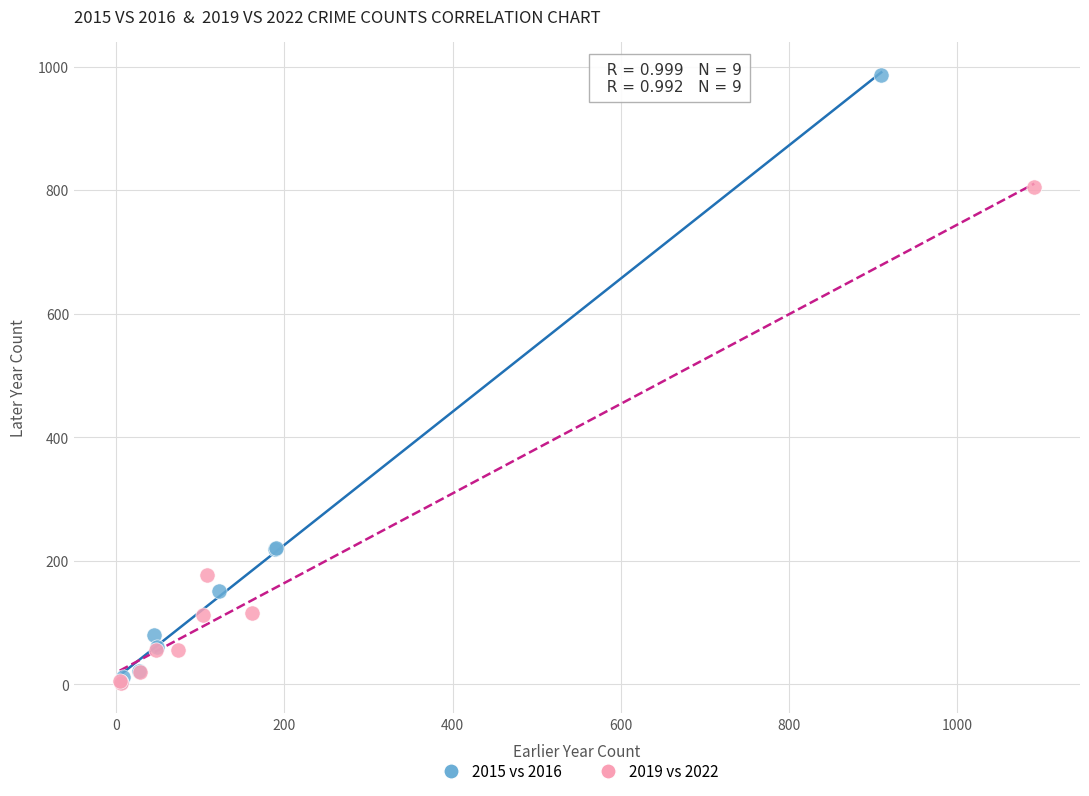

Which series contains the highest Y value?

2015 vs 2016